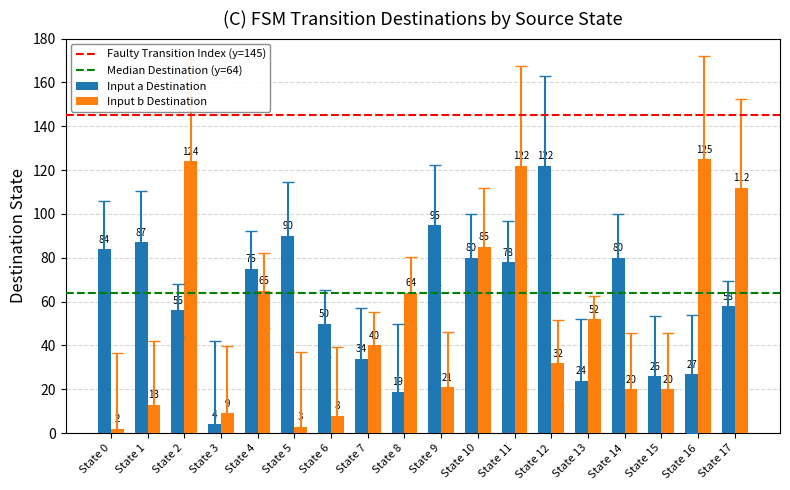

Reading left to right, what are all the values shown in this chart?

Input a Destination: State 0=84	State 1=87	State 2=56	State 3=4	State 4=75	State 5=90	State 6=50	State 7=34	State 8=19	State 9=95	State 10=80	State 11=78	State 12=122	State 13=24	State 14=80	State 15=26	State 16=27	State 17=58
Input b Destination: State 0=2	State 1=13	State 2=124	State 3=9	State 4=65	State 5=3	State 6=8	State 7=40	State 8=64	State 9=21	State 10=85	State 11=122	State 12=32	State 13=52	State 14=20	State 15=20	State 16=125	State 17=112